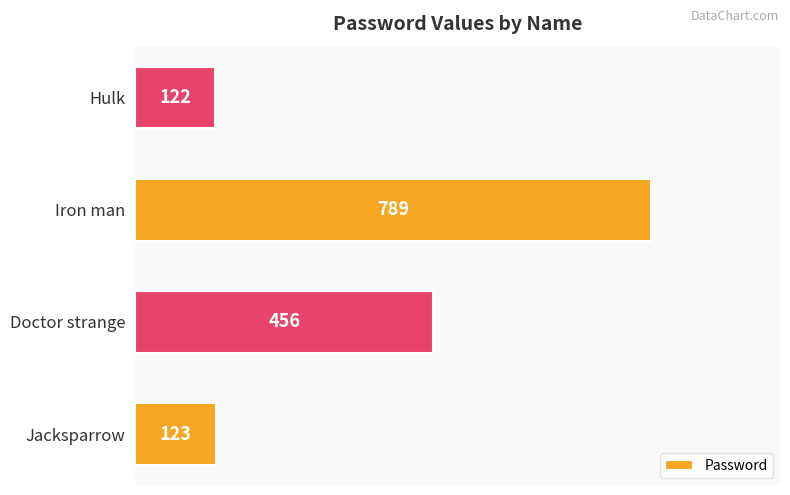

Read the value at Doctor strange, to the nearest 100.

500